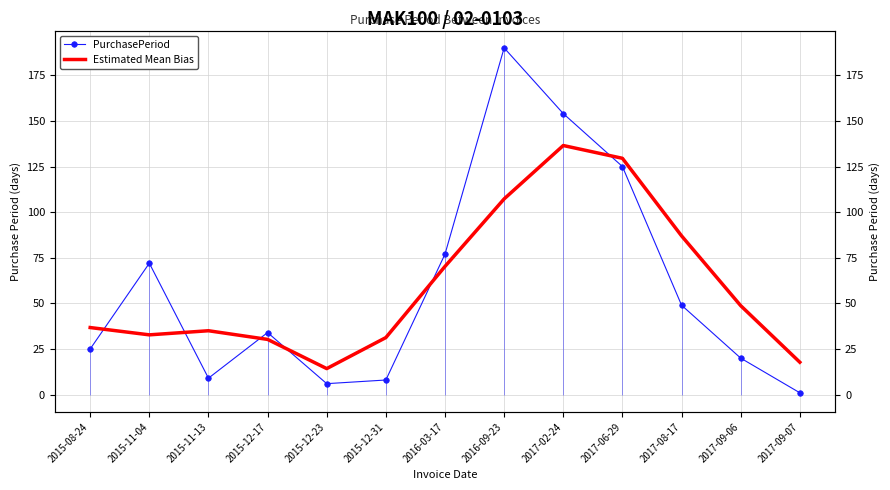

What is the spread (max minus min) of values at 2015-12-31?

23.2